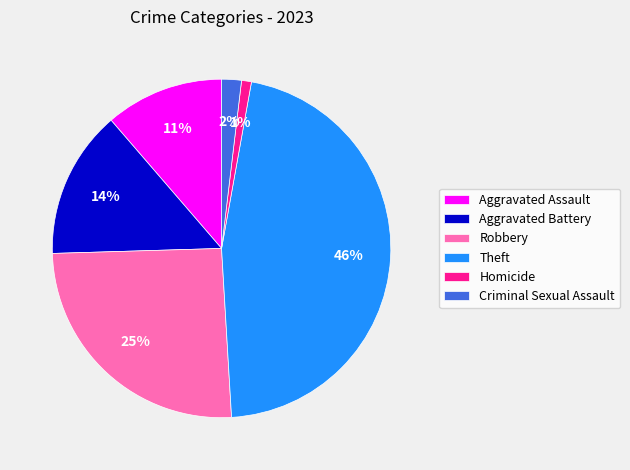

To the nearest percent, what is the average slice percentage?

17%